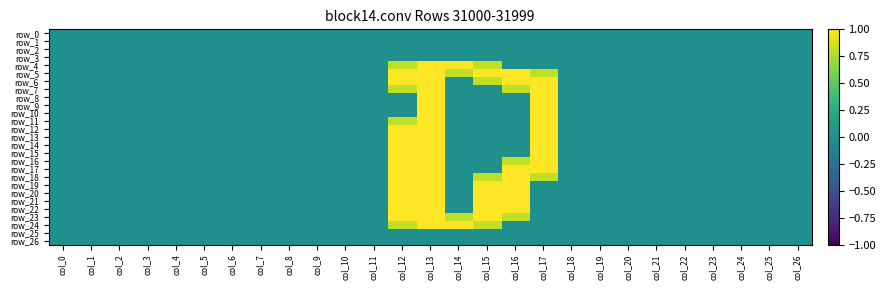

At which category does the chart reach its minimum across all series?

col_0